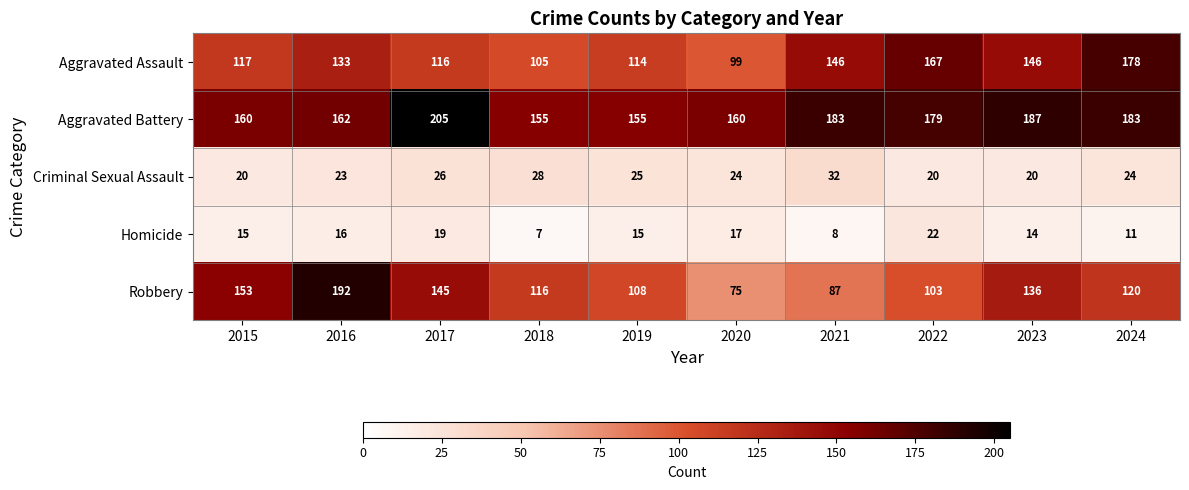

Is it true that Aggravated Assault equals 48 at 2018?

False